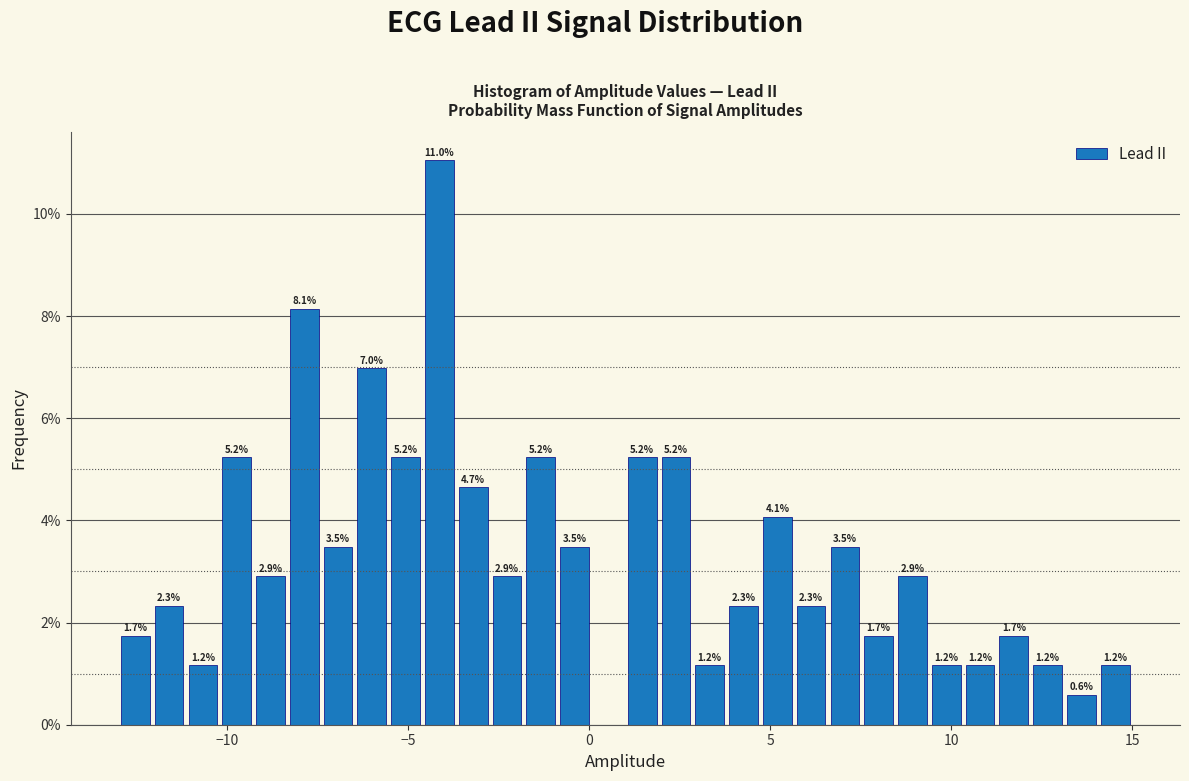

Read against the x-axis, roughly where is the centre of the tallest bar?

-4.0